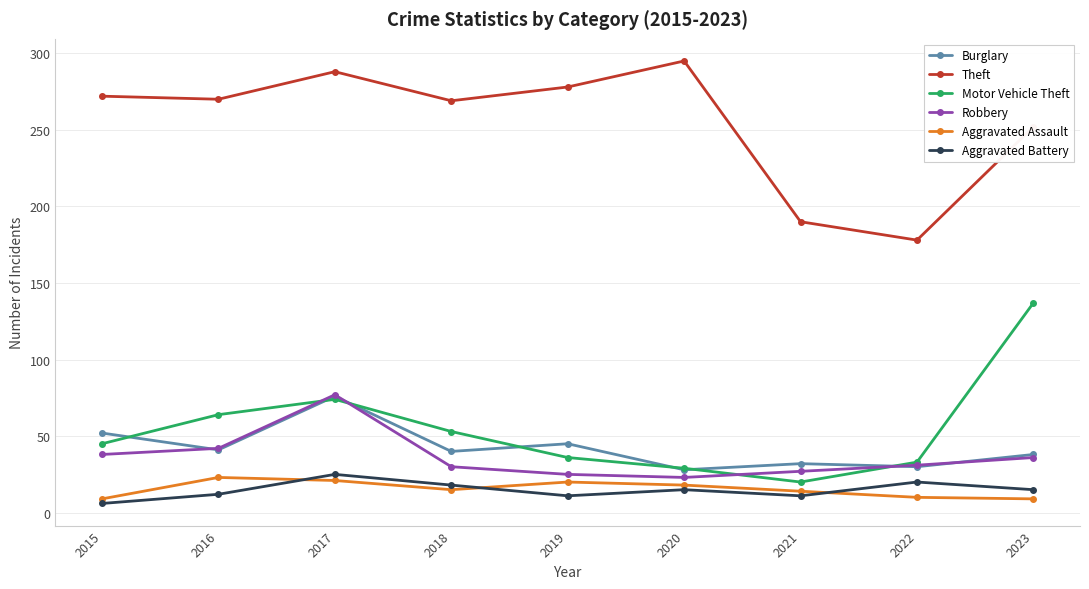

What is the greatest value displayed?

295